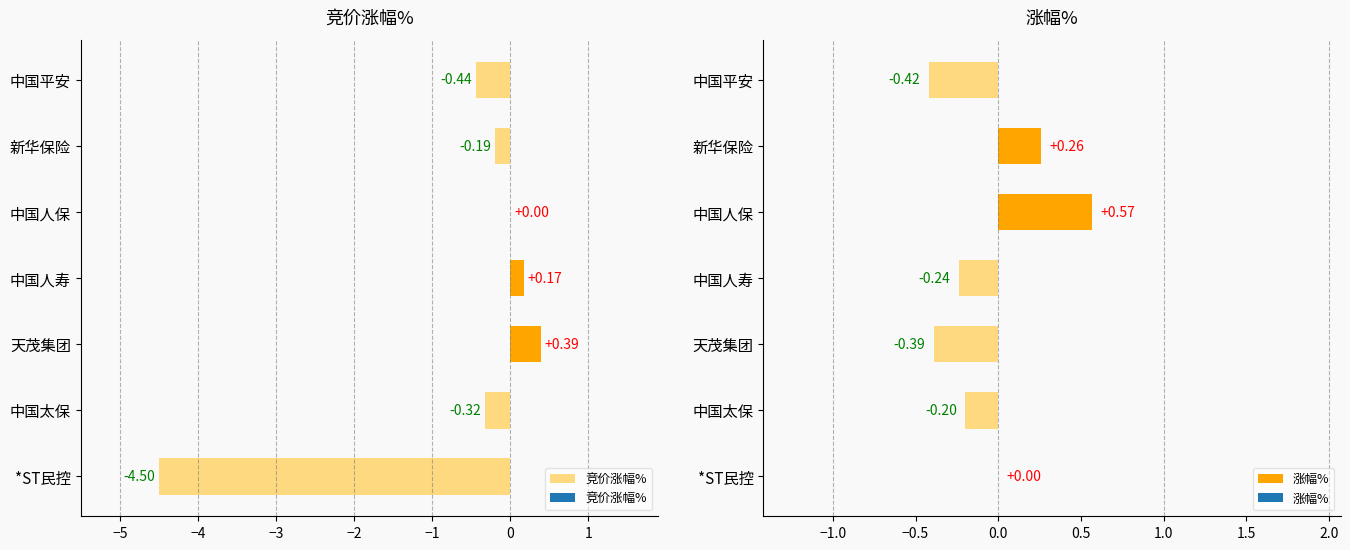

Where is 竞价涨幅% nearest to the value -2?

中国平安